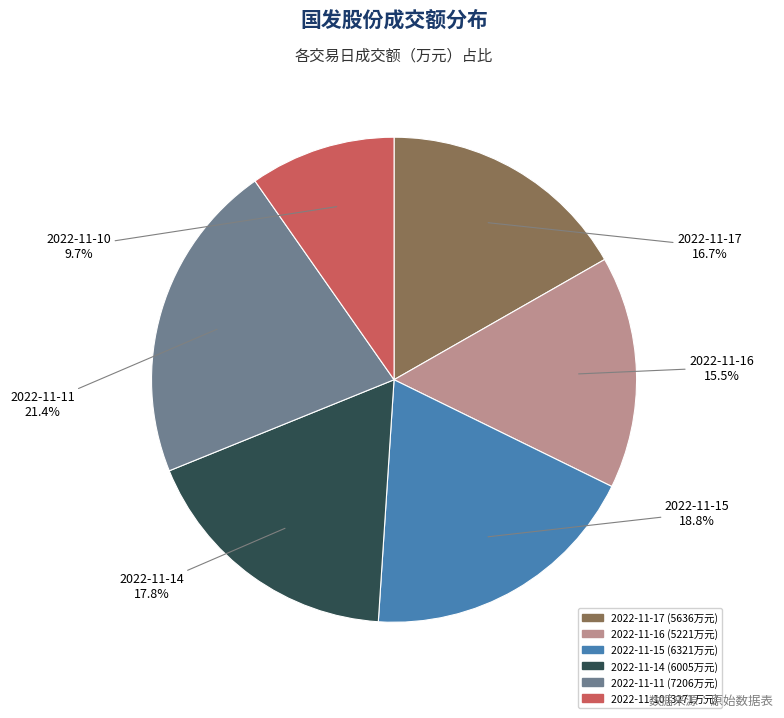

Combined, do 2022-11-17 and 2022-11-10 account for over 50%?

No